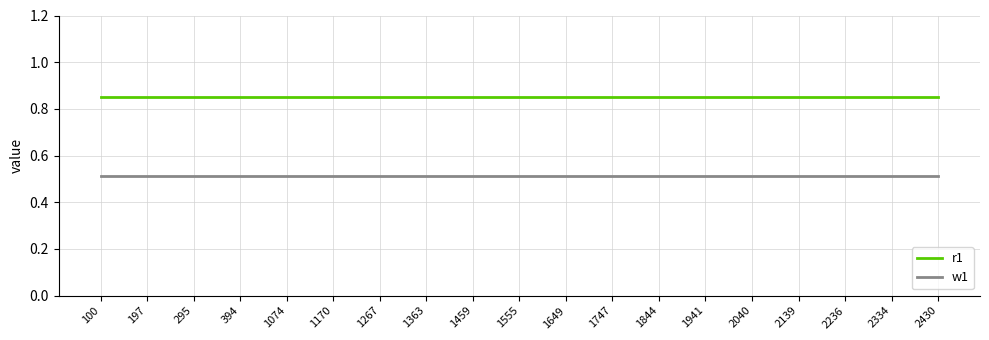

At 2139, list the series in order from smallest to largest.

w1, r1